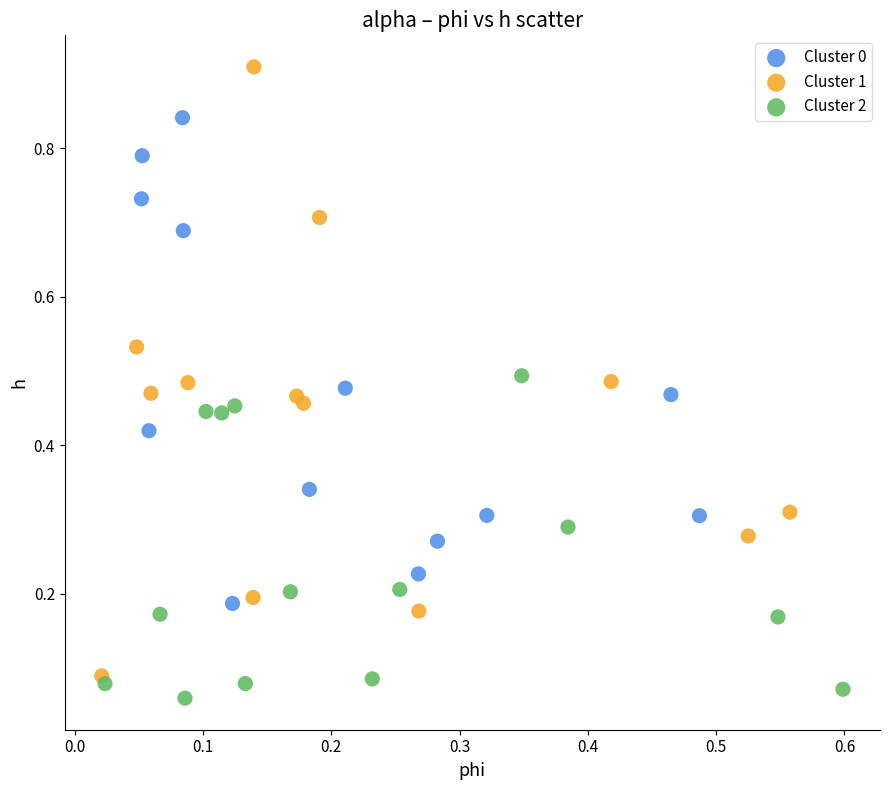

Which series has the largest Y range (max minus min)?

Cluster 1